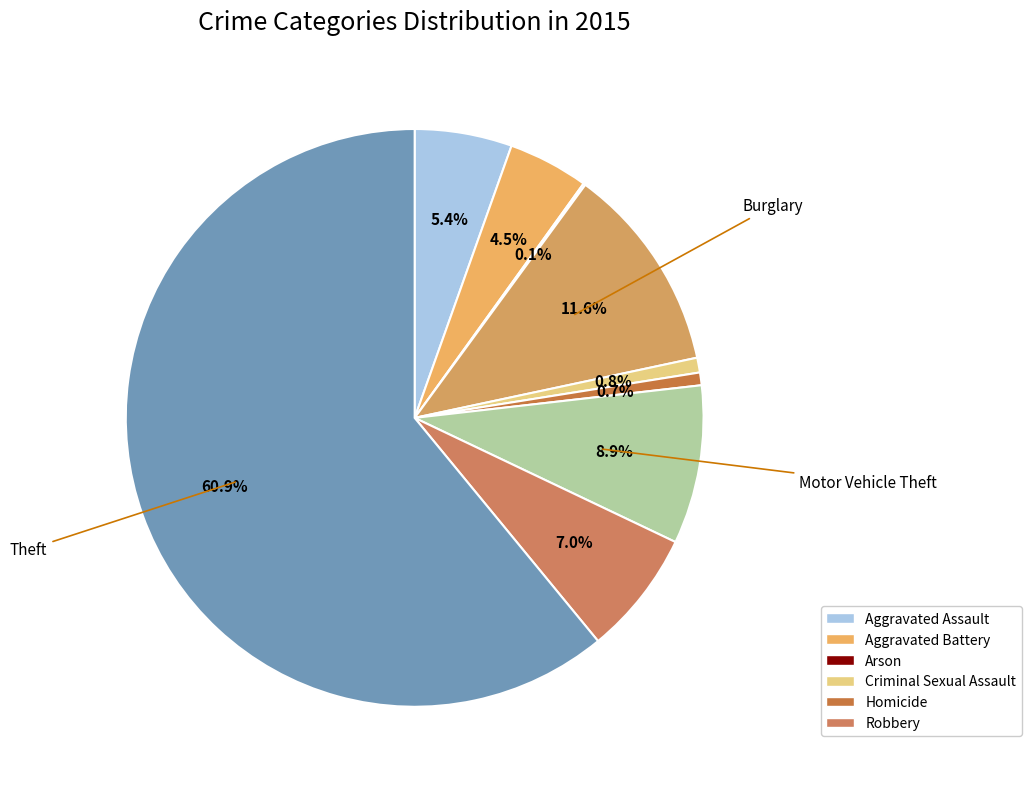

Which slice represents more than half of the pie?

Theft